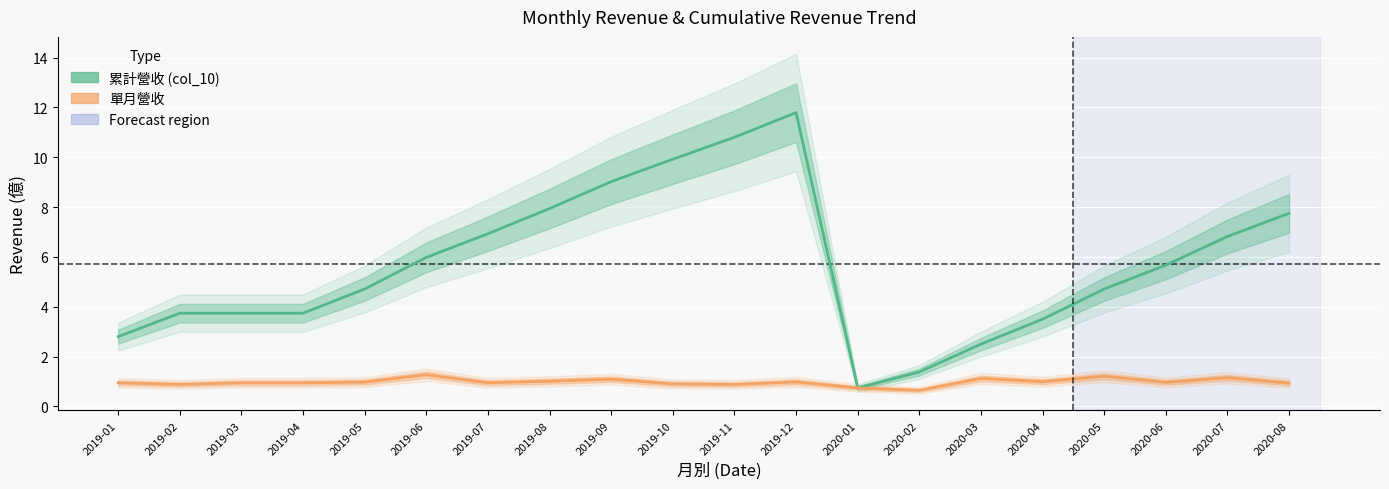

Is the value of 單月營收 at 2020-08 greater than the value of 累計營收 (col_10) at 2020-04?

No